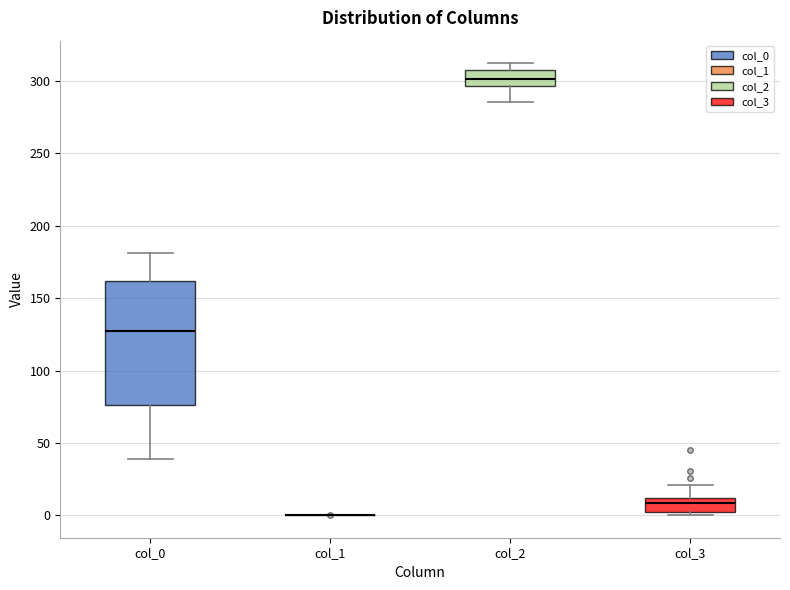

Which box is the tallest, from its lower edge to its upper edge?

col_0